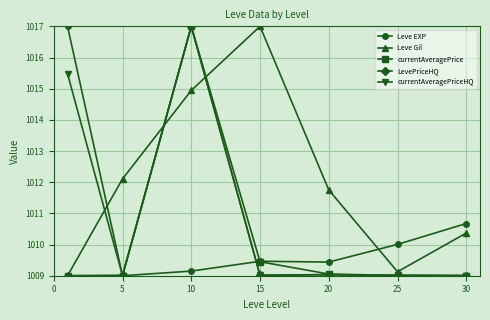

After their last crossing, which series has the higher values: Leve EXP or Leve Gil?

Leve EXP